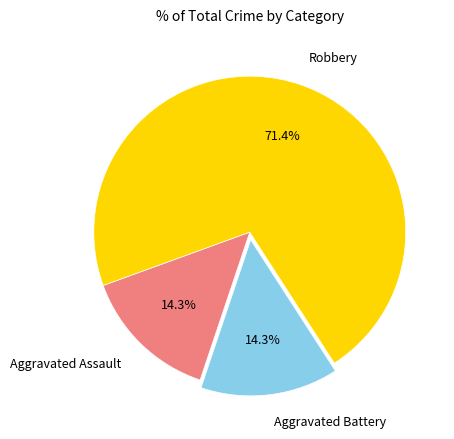

Is Aggravated Assault the majority of the pie?

No